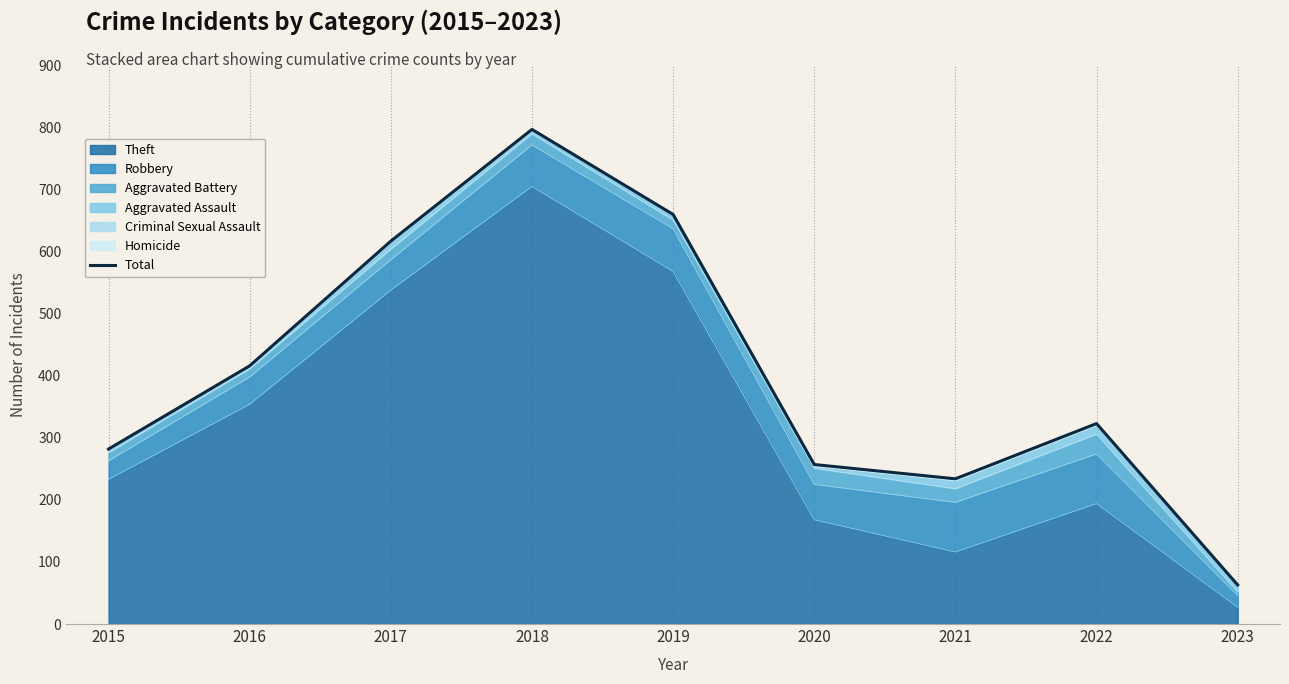

What is the minimum value shown in the chart?

63